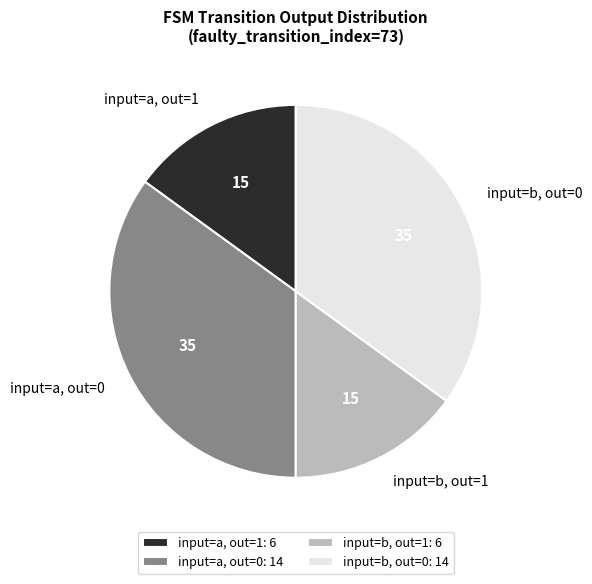

Approximately how many times larger is the value at input=b, out=0 compared to input=a, out=0?

1.0